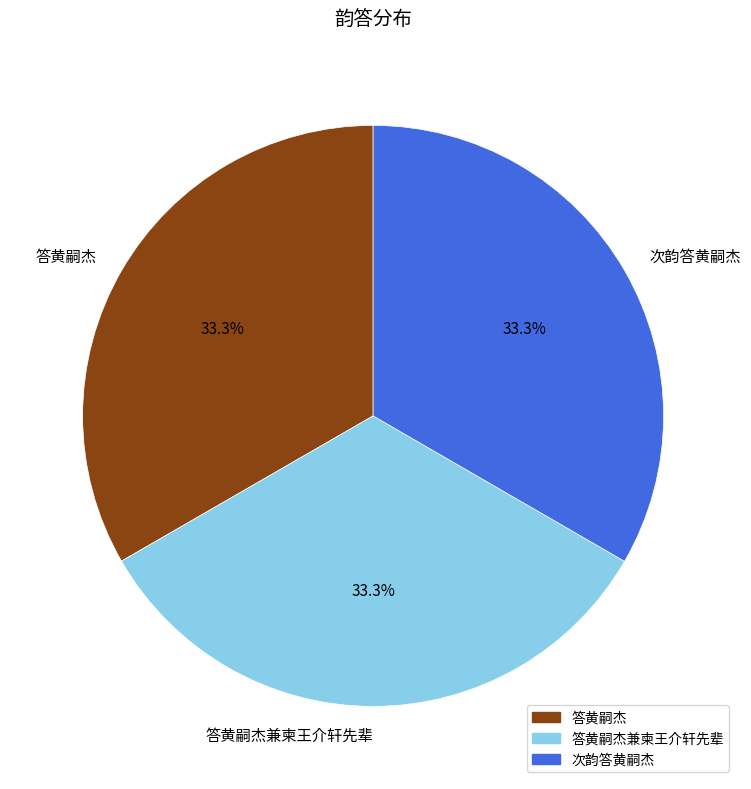

To the nearest percent, what portion does 答黄嗣杰 represent?

33%